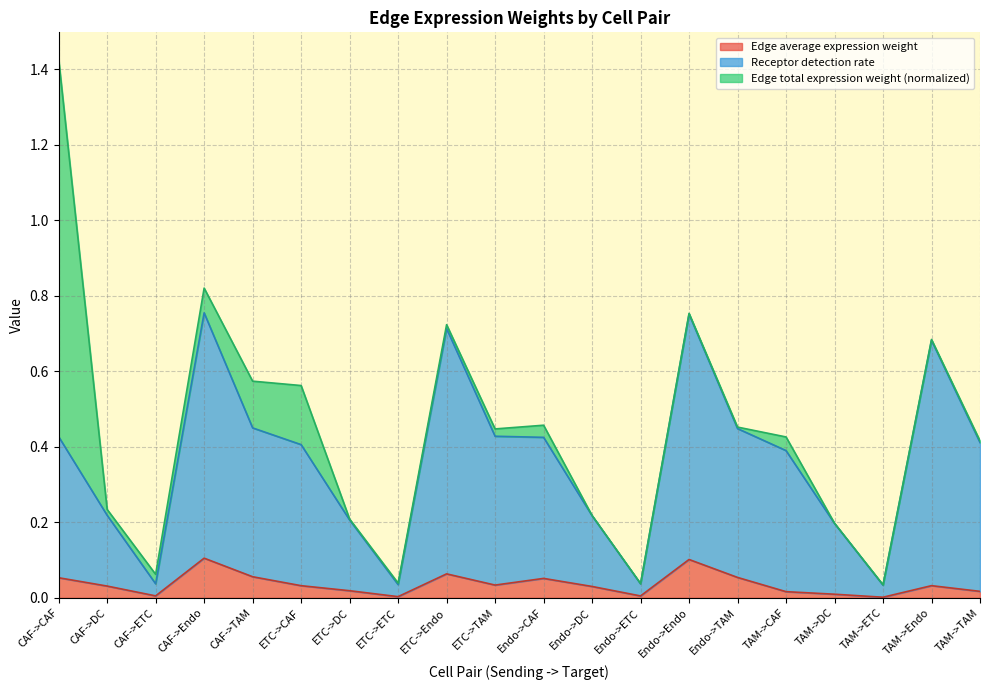

True or false: Receptor detection rate and Edge average expression weight cross at least once.

False